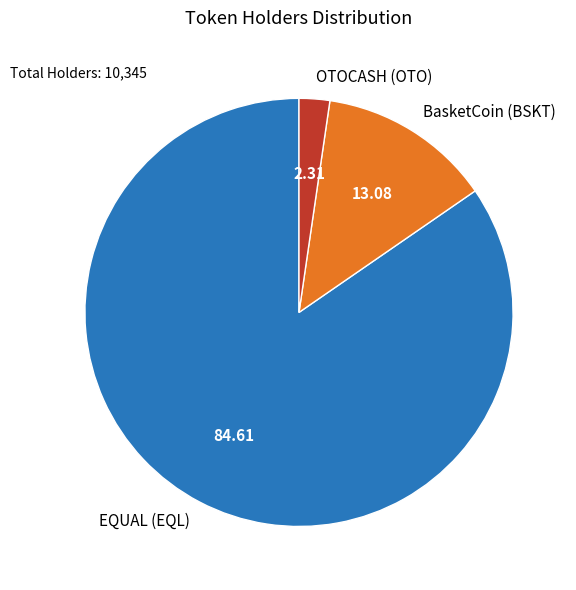

Which category accounts for the majority?

EQUAL (EQL)